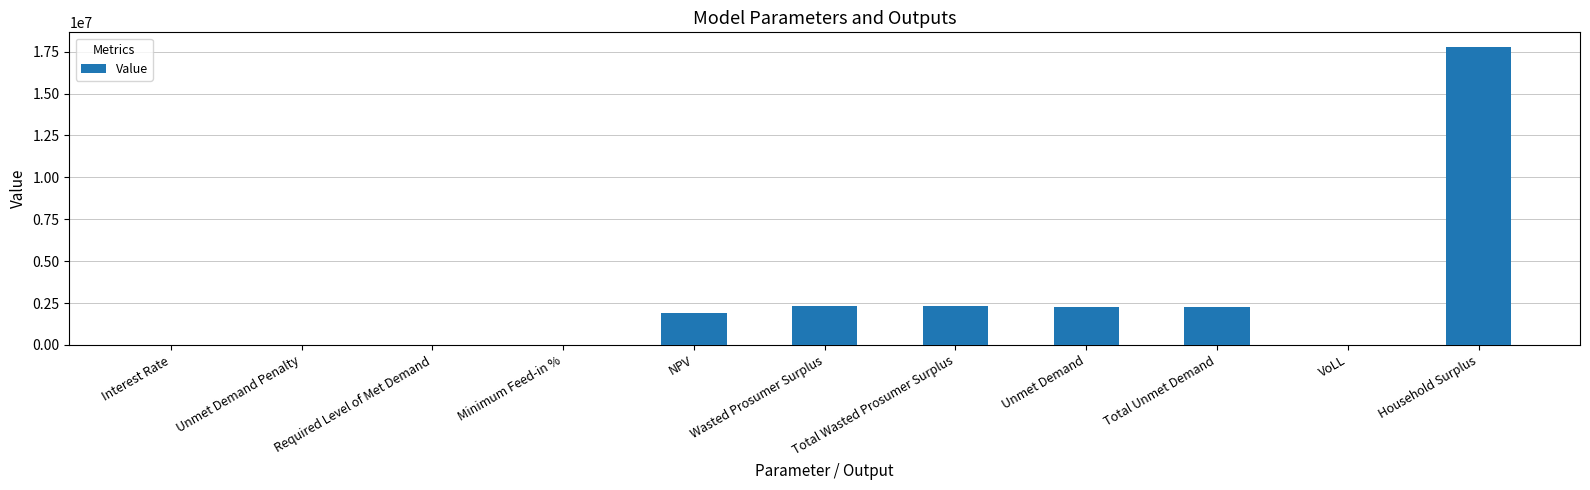

What is the sum of all values?

28929399.6